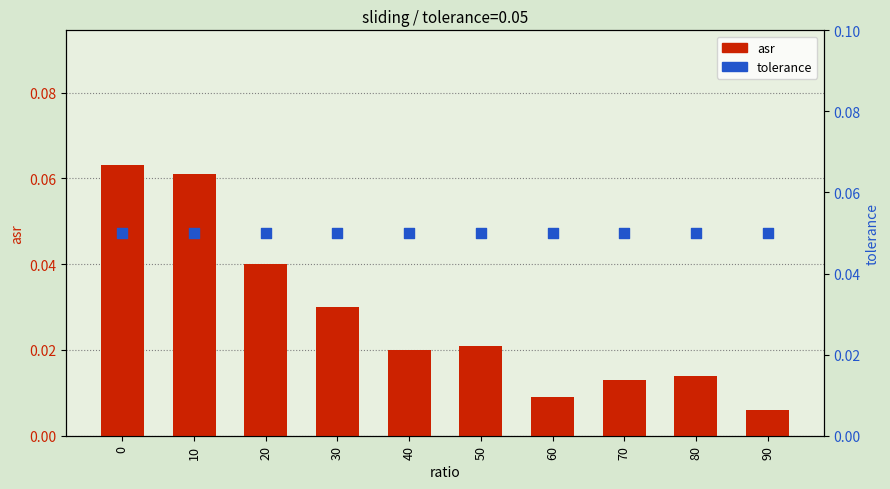

What are all the series names shown in the legend?

asr, tolerance